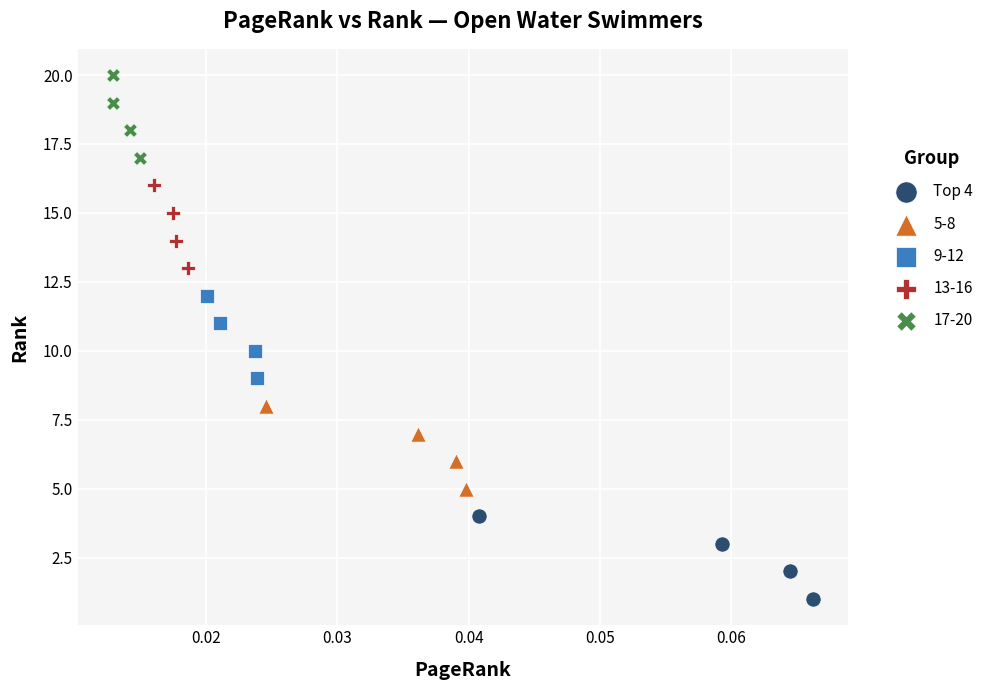

Which series contains the lowest Y value?

Top 4